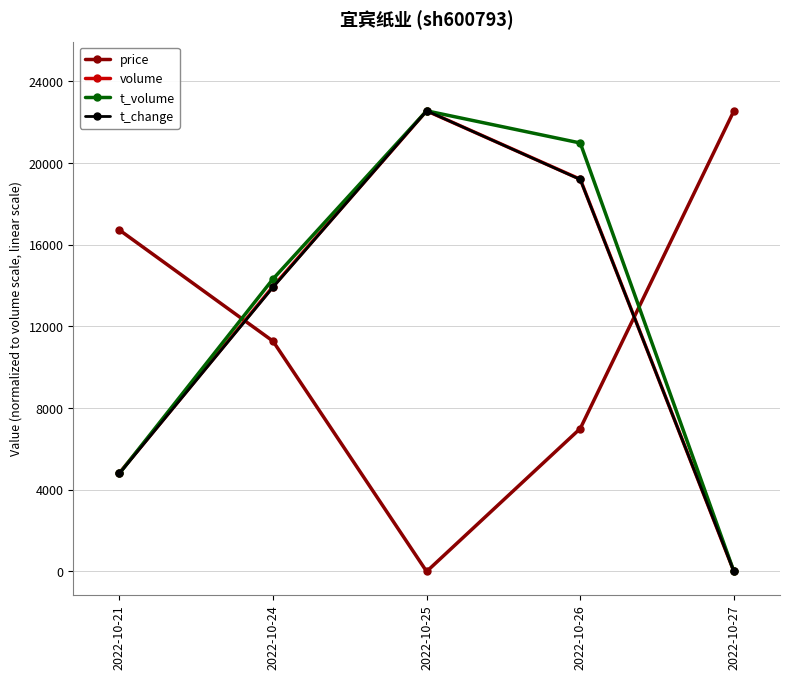

What is the sum of all t_change values?

60426.4